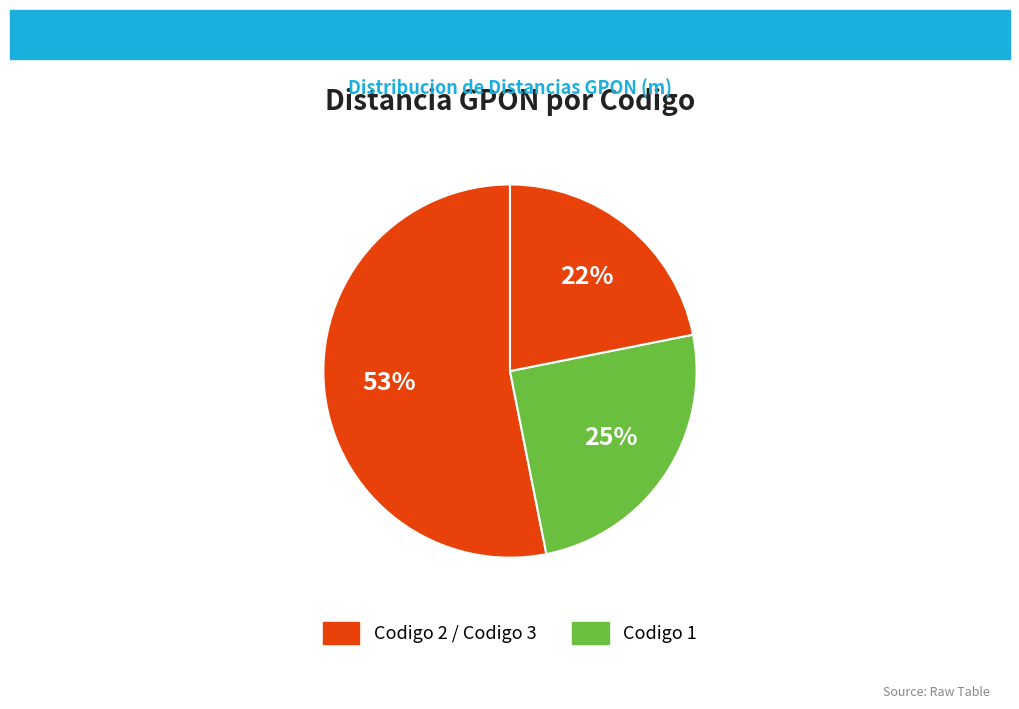

How many slices are in this pie chart?

3